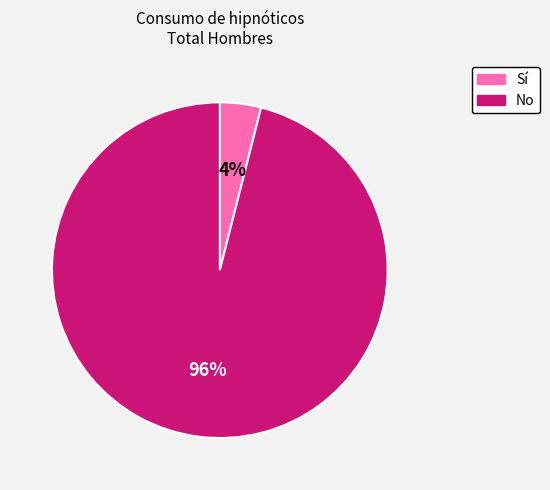

Rank the categories by value from lowest to highest.

Sí, No